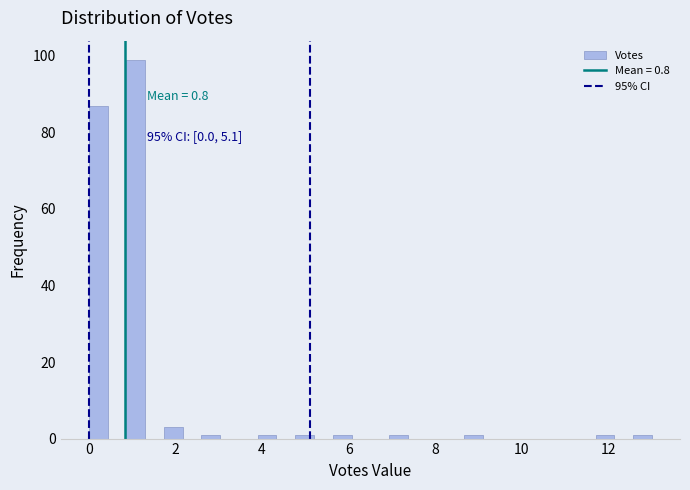

Around what value on the x-axis is the tallest bar? Give the approximate position of its centre, as read against the axis.

1.0